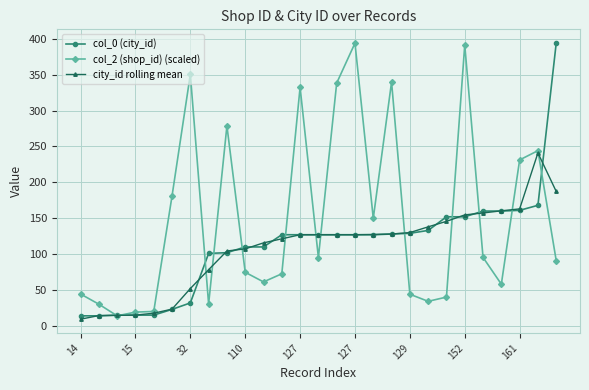

Which series has the largest total across all categories?

col_2 (shop_id) (scaled)